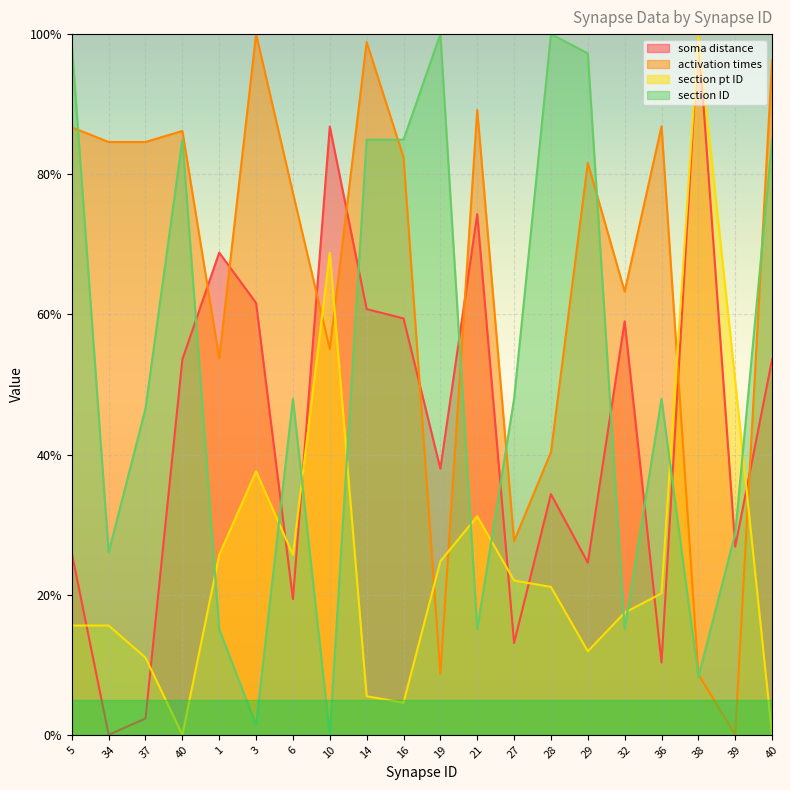

At which category does section ID reach its first local peak?

40